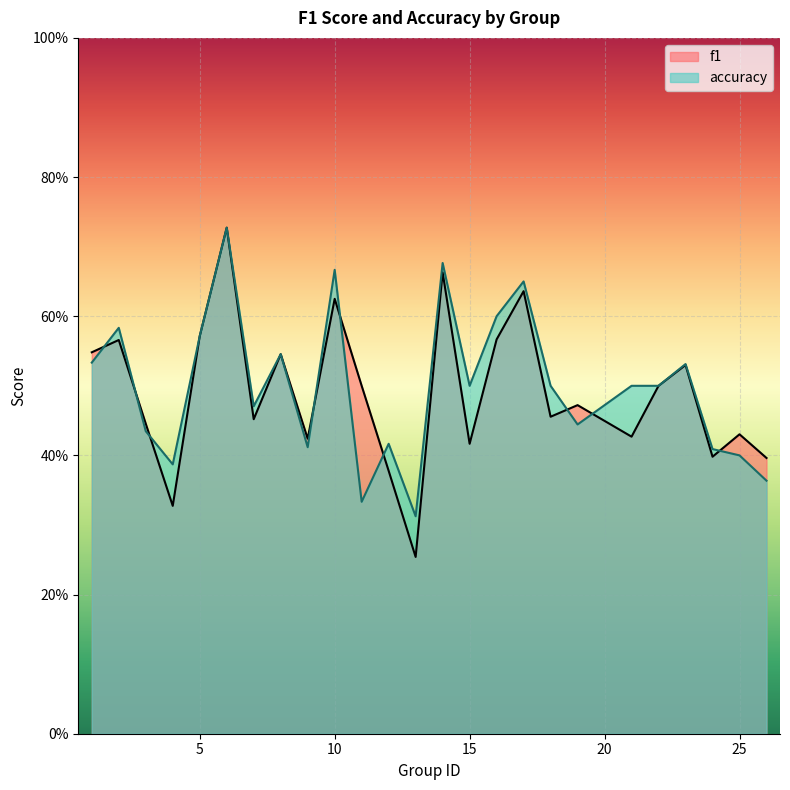

What is the difference between the second highest and minimum values in the accuracy series?

0.4